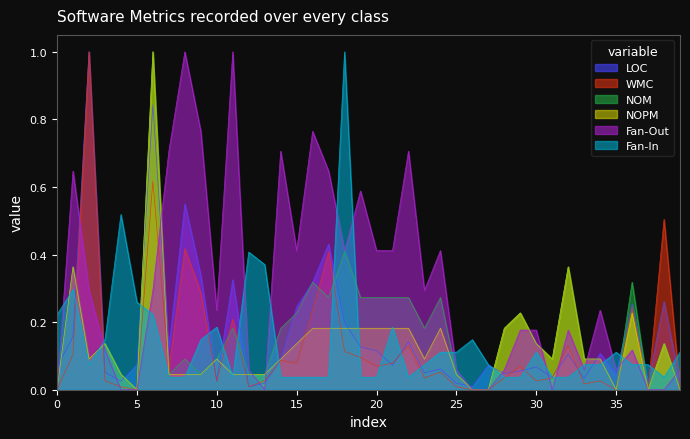

What is the maximum value shown in the chart?

1.0